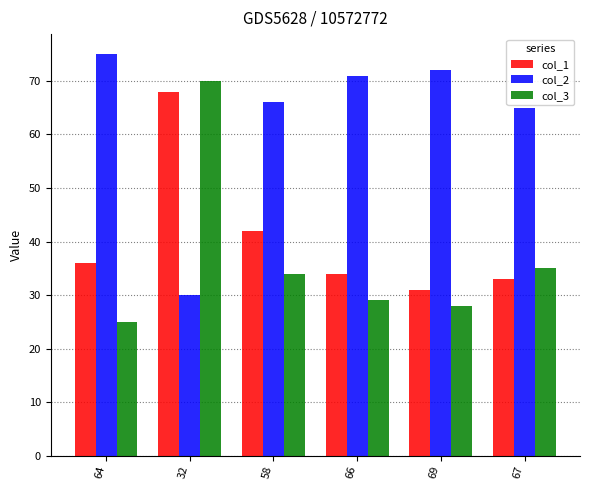

What is the label of the 6th bar from the right?

64